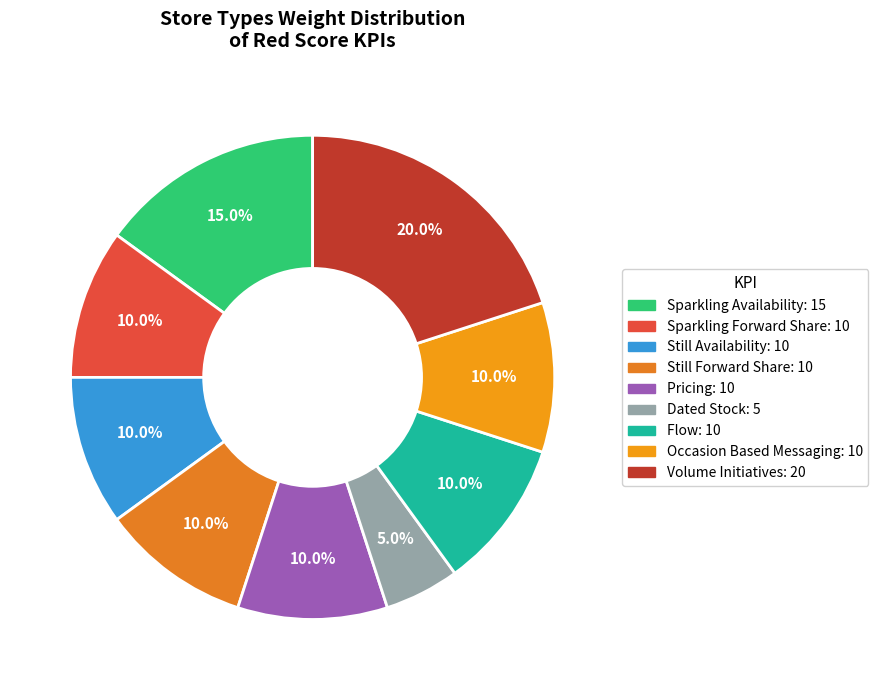

What percentage is the Sparkling Availability slice, to the nearest percent?

15%